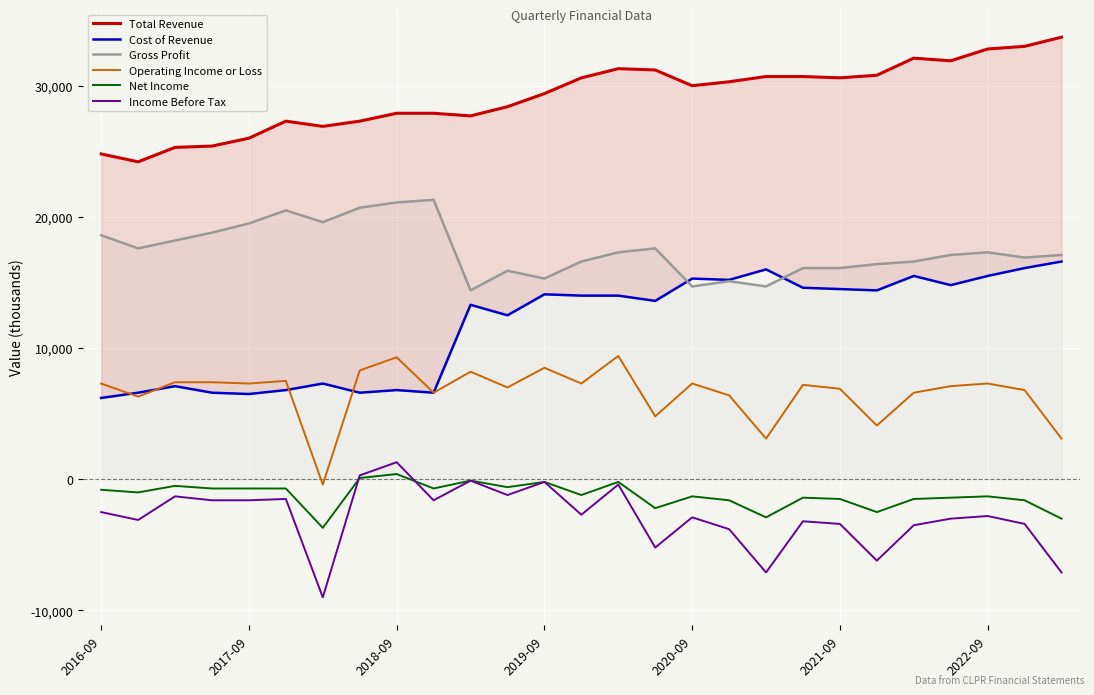

At which label does Gross Profit first exceed 17100?

2016-09